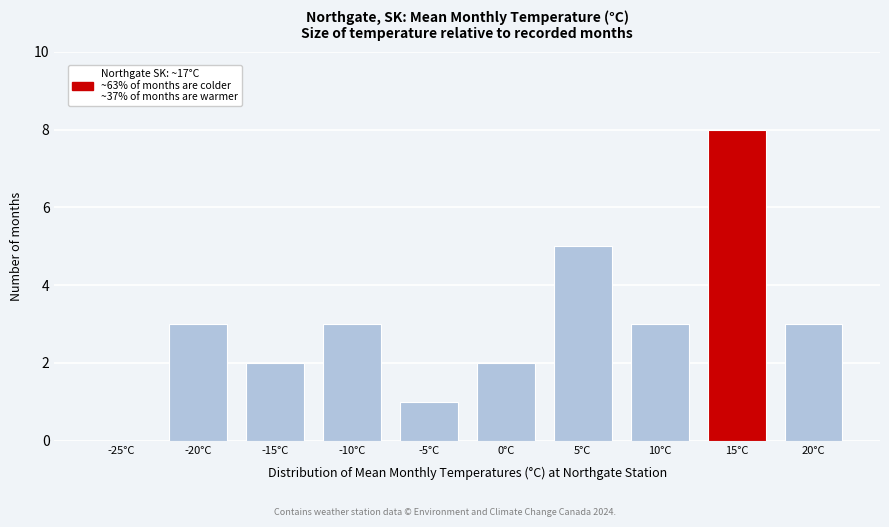

Reading right to left, what are all the values shown in this chart?

20°C=3	15°C=8	10°C=3	5°C=5	0°C=2	-5°C=1	-10°C=3	-15°C=2	-20°C=3	-25°C=0